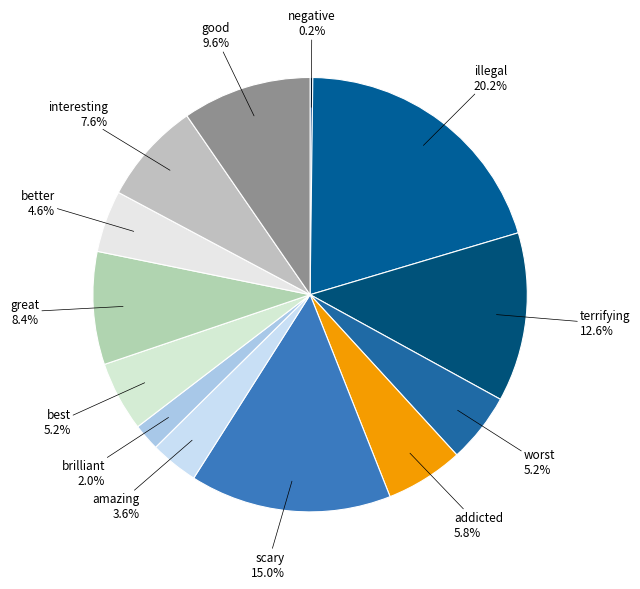

The brilliant slice represents 10% of the pie. True or false?

False